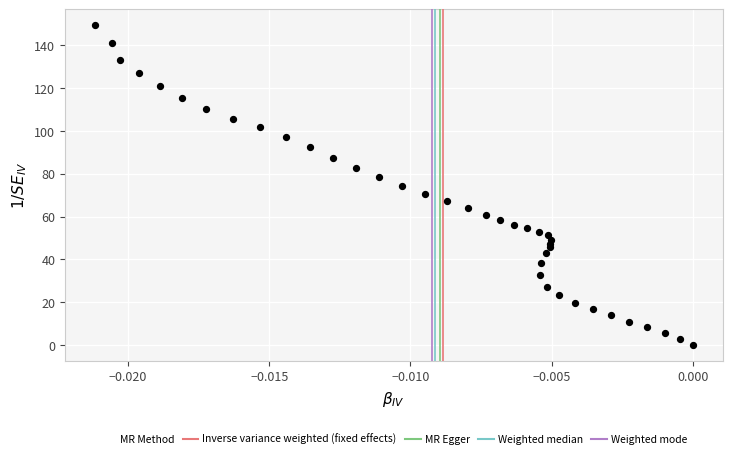

What is the range of Y values (max minus min)?

149.3